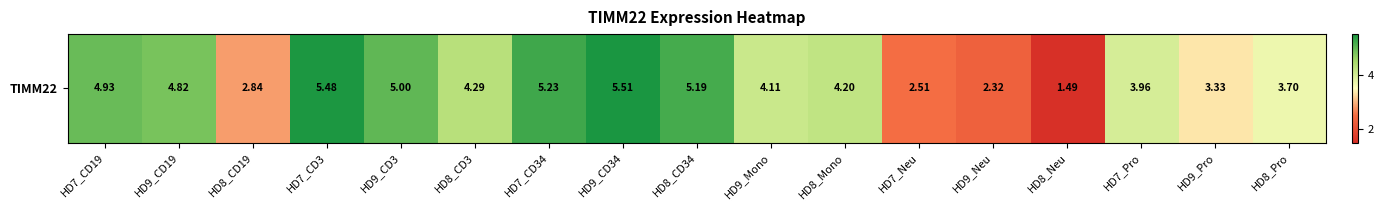

How many series are shown in this chart?

1